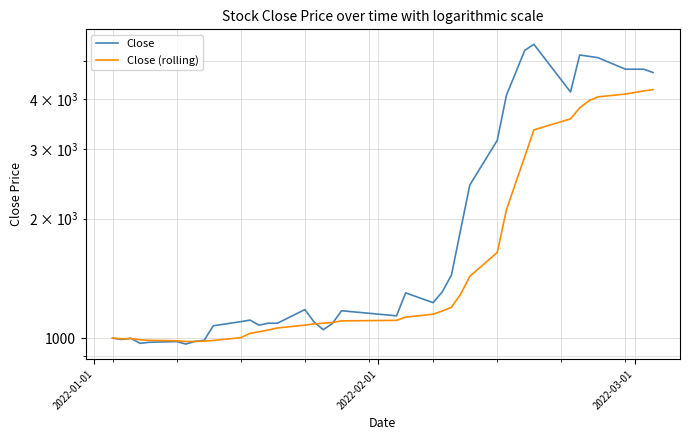

How many data points in Close (rolling) are less than 1105?

19